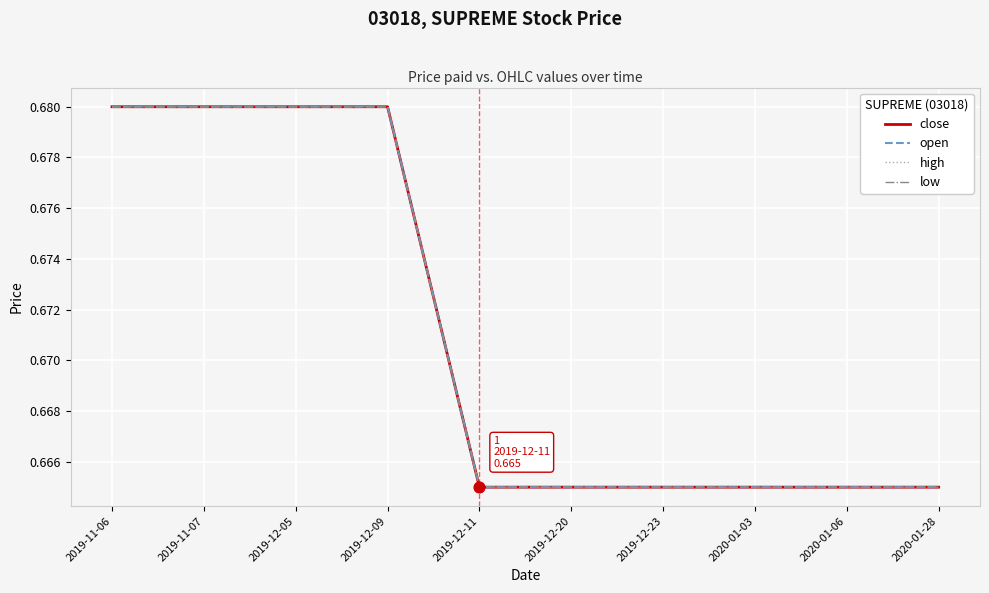

What is the total value across all series at 2019-12-05?

2.7